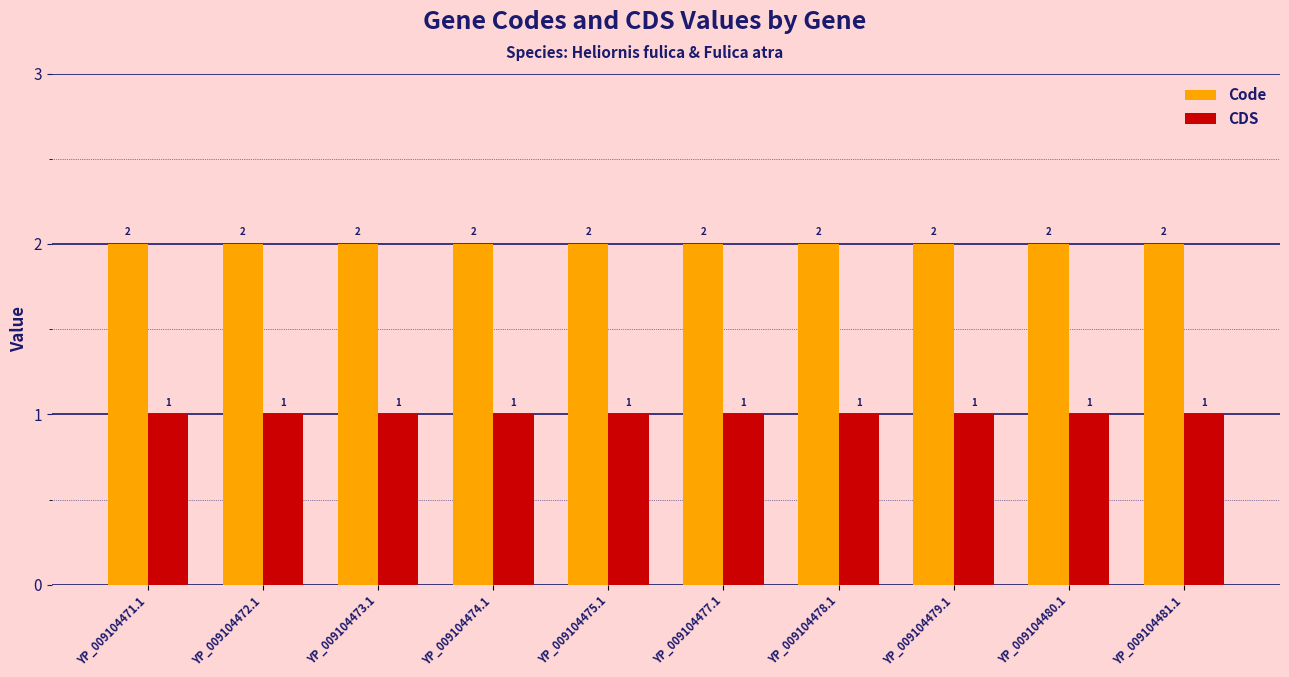

What is the total value across all series at YP_009104475.1?

3